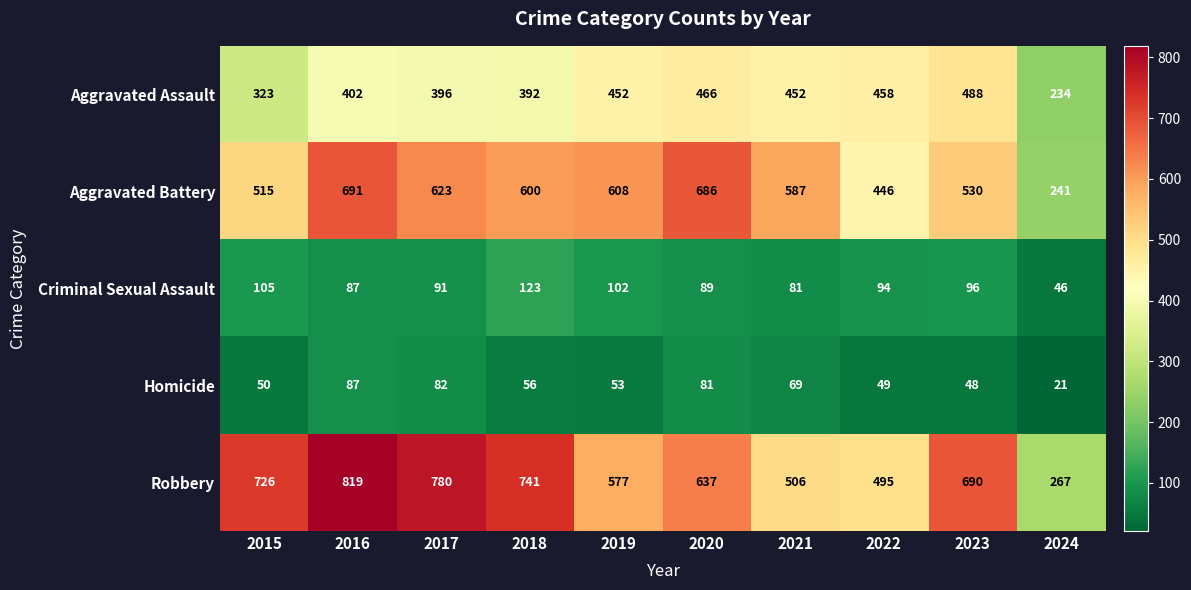

The Aggravated Battery series shows 623 at 2017. True or false?

True